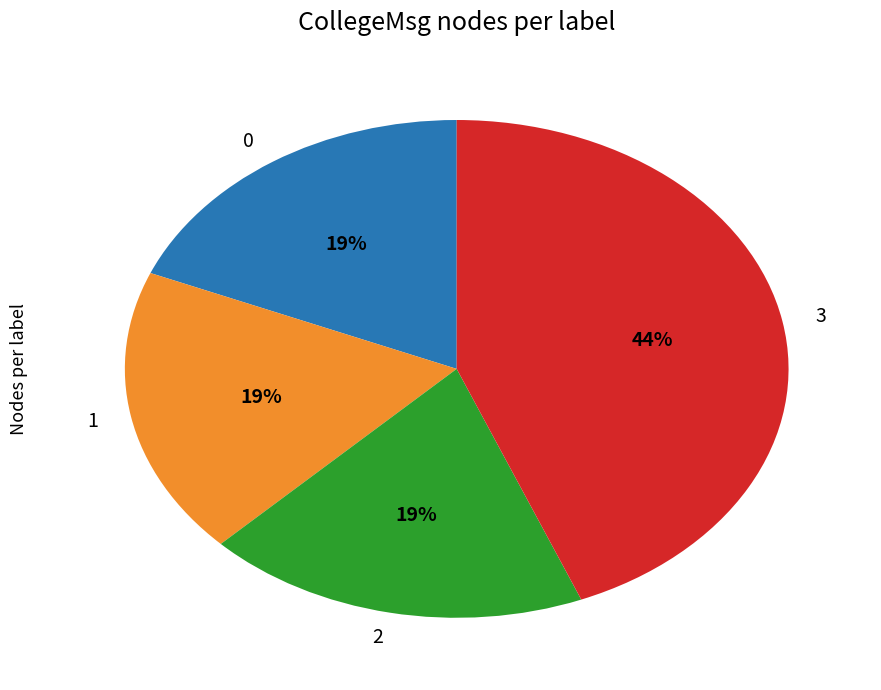

Count the number of slices in the pie.

4